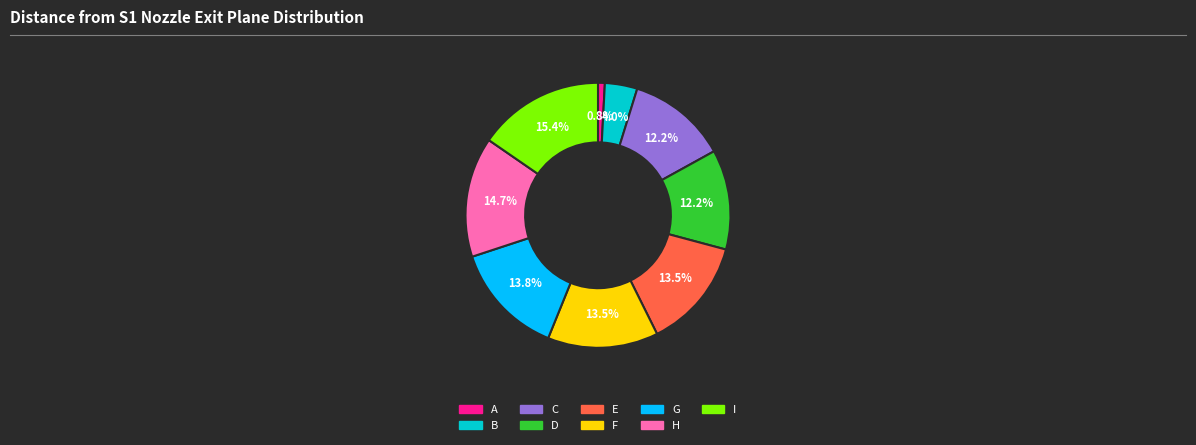

The F slice represents 19% of the pie. True or false?

False